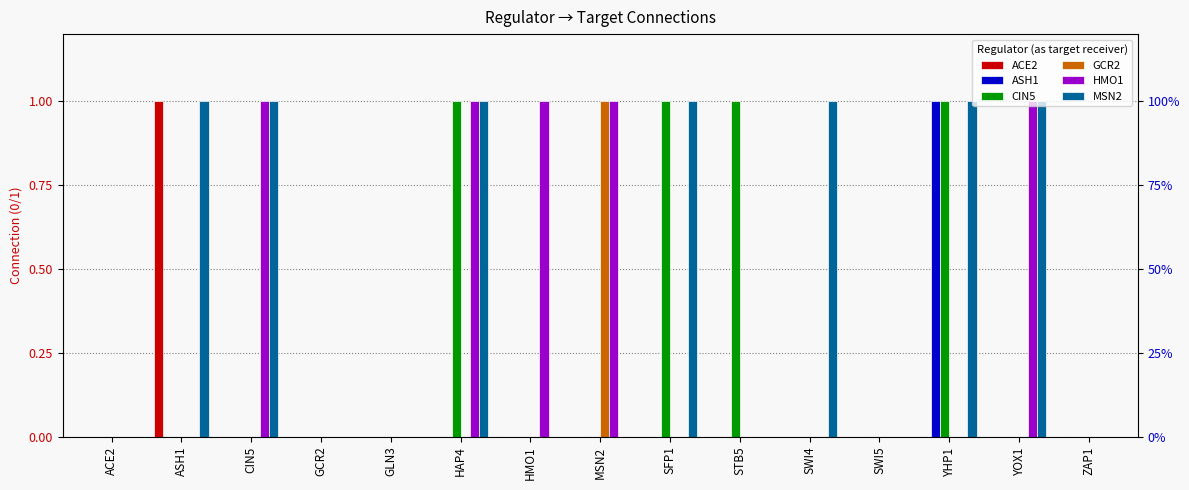

How many series are shown in this chart?

6